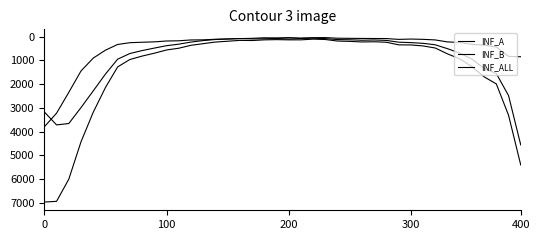

What is the value of the INF_ALL point at the 10th from the left?

695